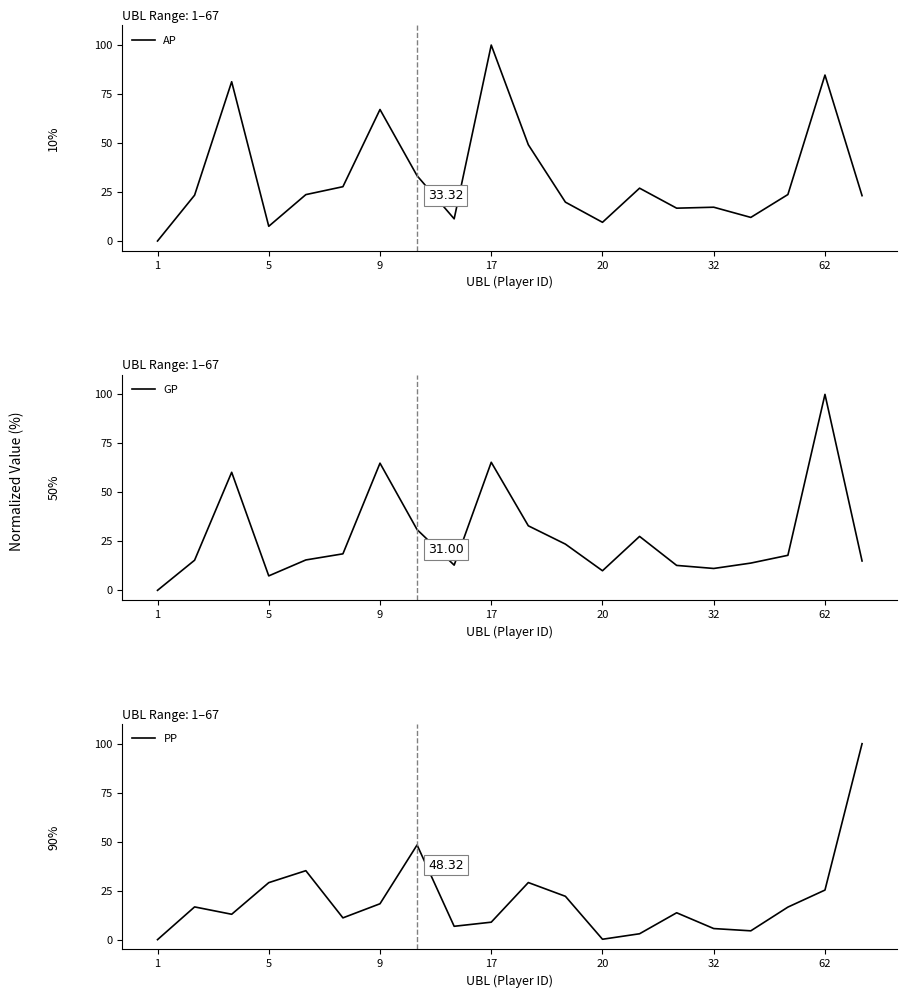

What is the difference between the maximum and minimum values in the GP series?

100.0